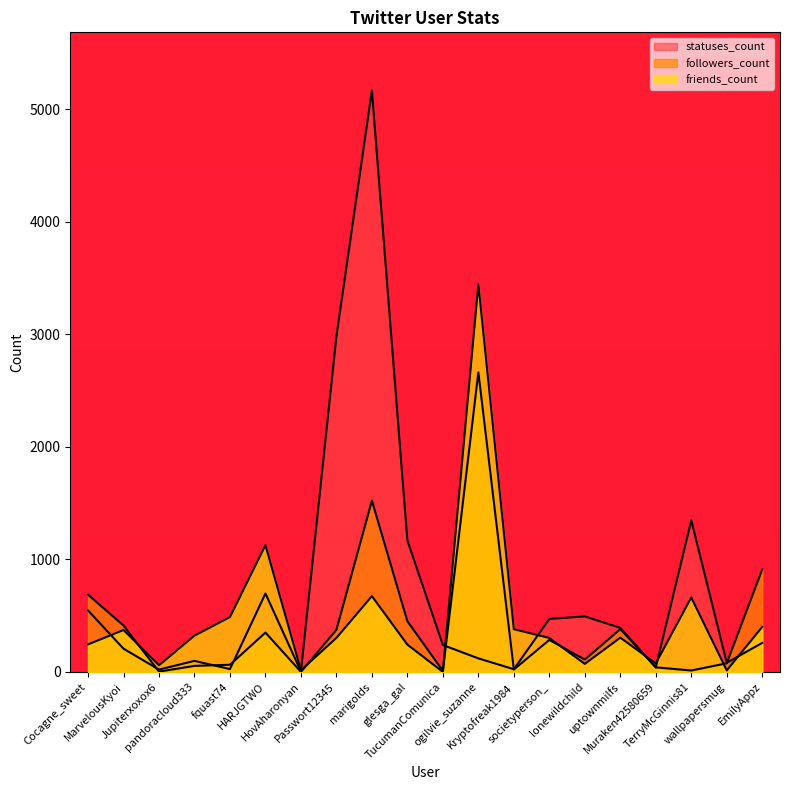

How many lines are shown in the chart?

3